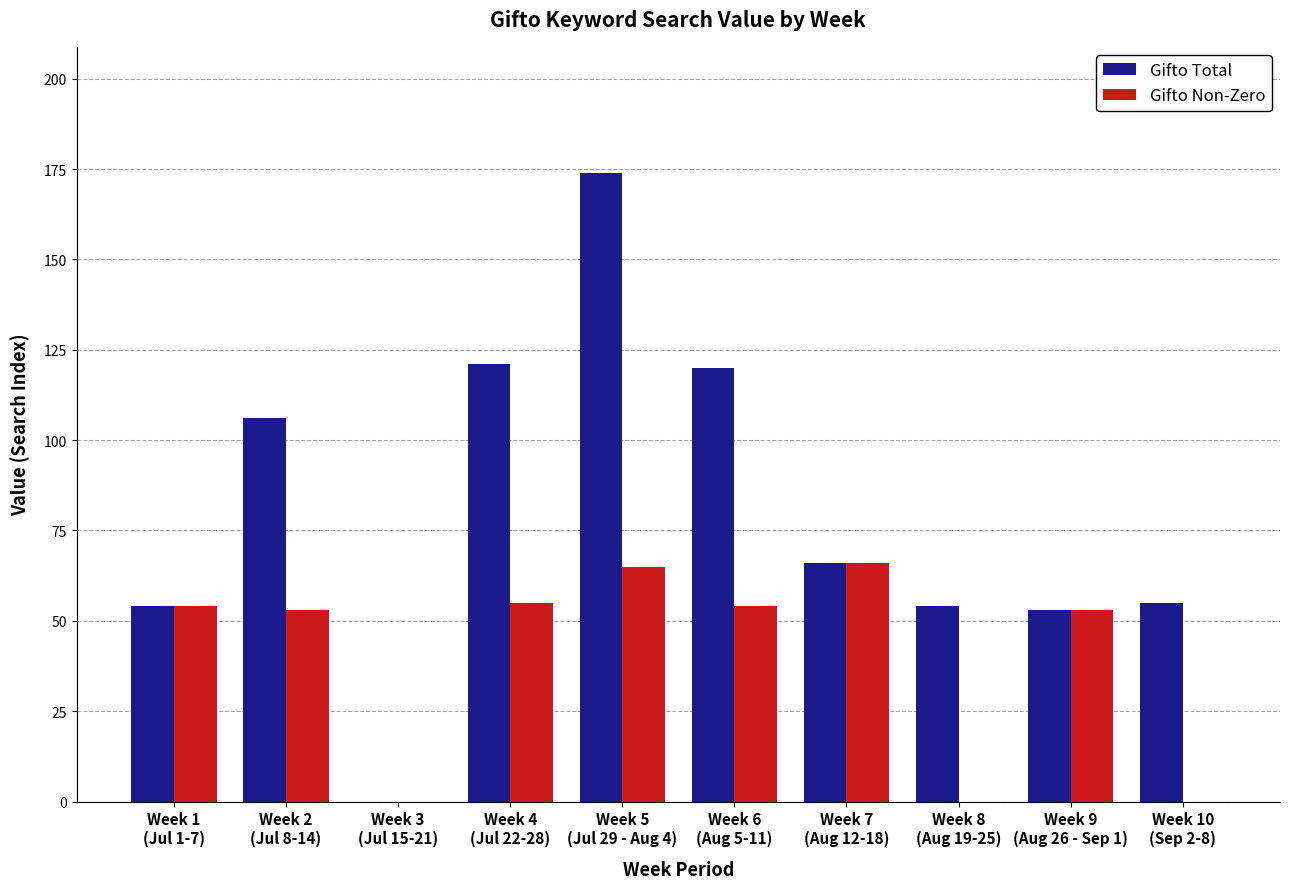

What is the sum of all Gifto Non-Zero values?

400